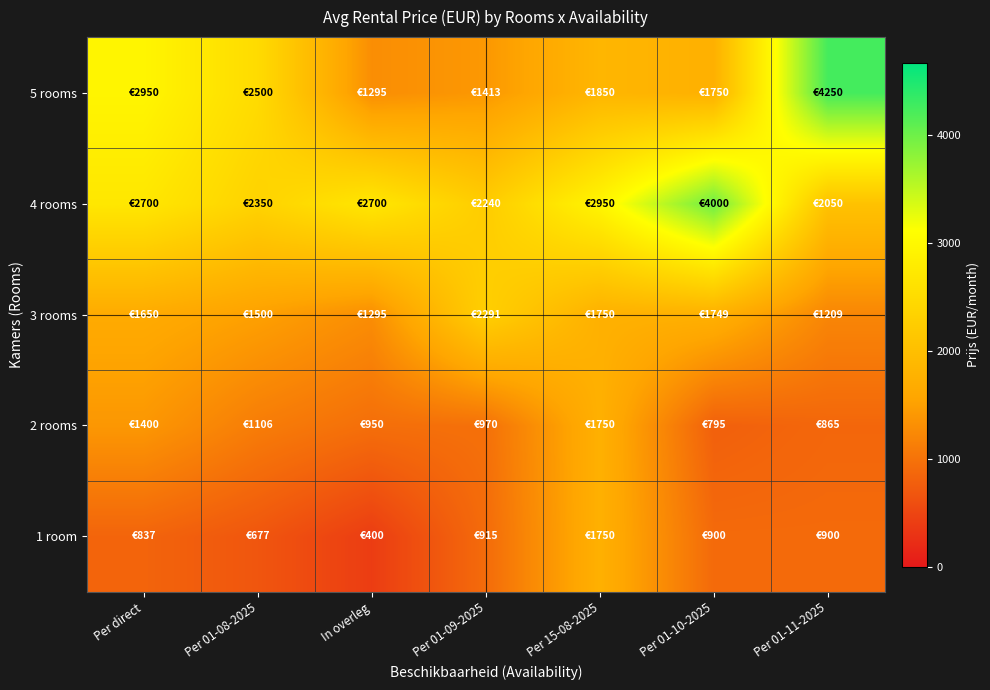

Reading right to left, what are all the values shown in this chart?

1 room: Per 01-11-2025=900	Per 01-10-2025=900	Per 15-08-2025=1750	Per 01-09-2025=915	In overleg=400	Per 01-08-2025=677	Per direct=837
2 rooms: Per 01-11-2025=865	Per 01-10-2025=795	Per 15-08-2025=1750	Per 01-09-2025=970	In overleg=950	Per 01-08-2025=1106	Per direct=1400
3 rooms: Per 01-11-2025=1209	Per 01-10-2025=1749	Per 15-08-2025=1750	Per 01-09-2025=2291	In overleg=1295	Per 01-08-2025=1500	Per direct=1650
4 rooms: Per 01-11-2025=2050	Per 01-10-2025=4000	Per 15-08-2025=2950	Per 01-09-2025=2240	In overleg=2700	Per 01-08-2025=2350	Per direct=2700
5 rooms: Per 01-11-2025=4250	Per 01-10-2025=1750	Per 15-08-2025=1850	Per 01-09-2025=1413	In overleg=1295	Per 01-08-2025=2500	Per direct=2950